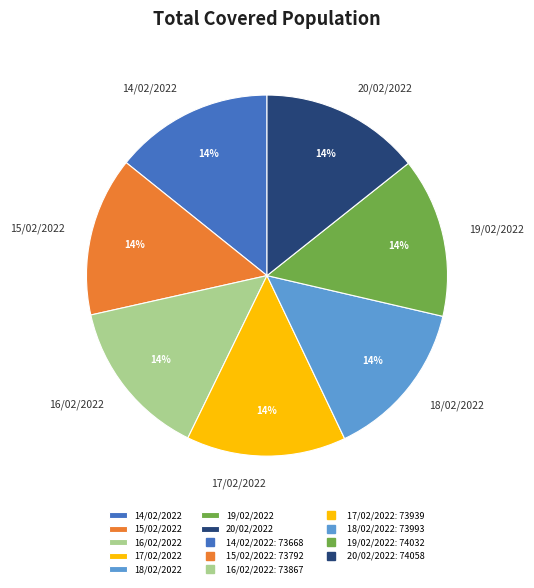

Count the number of slices in the pie.

7